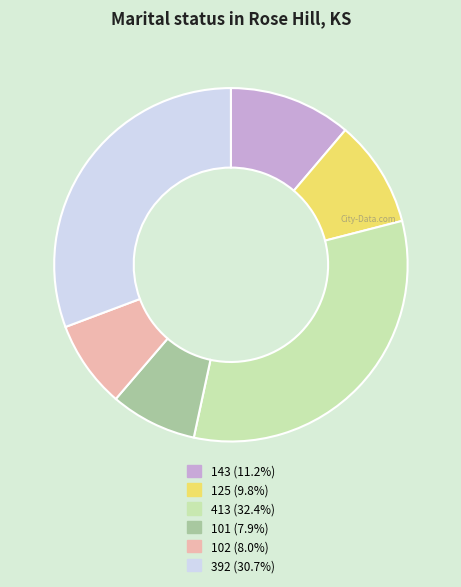

Is 143 (11.2%) the majority of the pie?

No